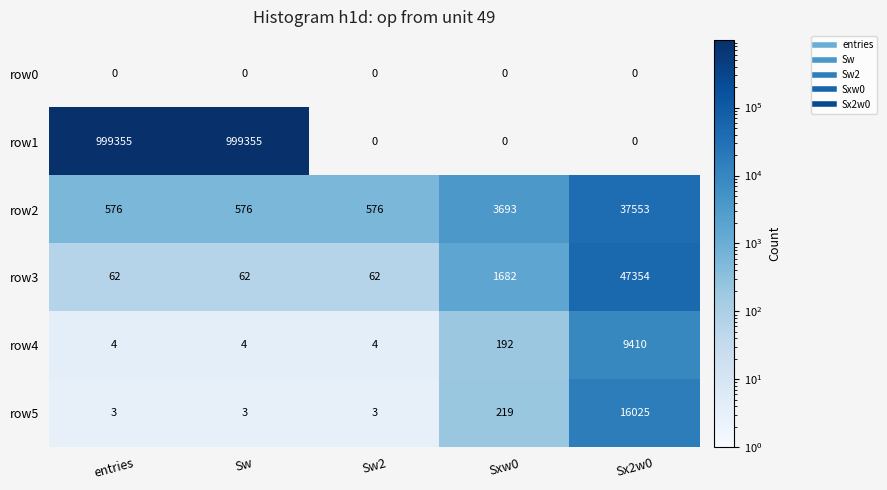

What is the greatest value displayed?

999355